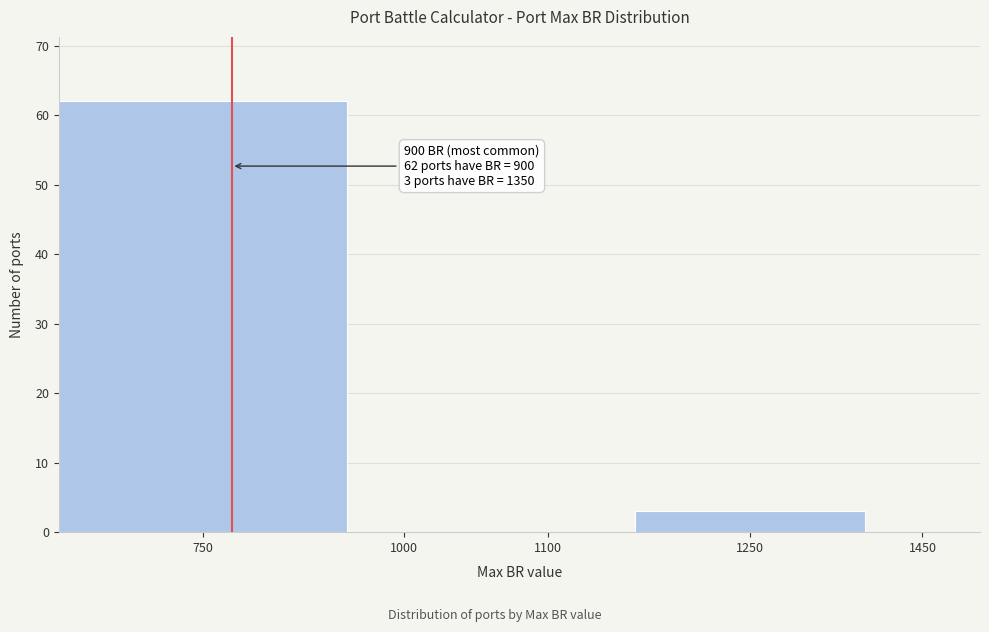

Reading right to left, extract all data points from this chart.

1450=0	1250=3	1100=0	1000=0	750=62